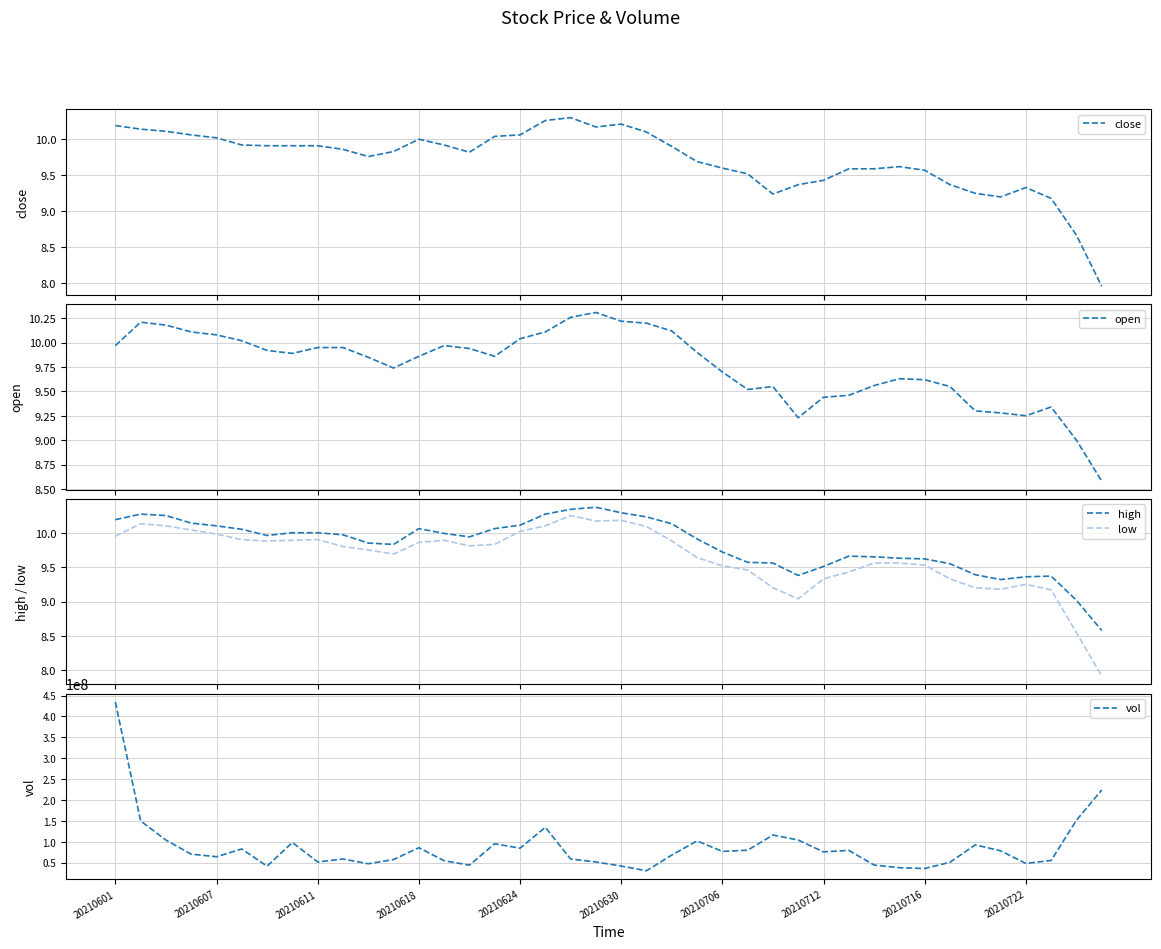

Between 14 and 37, which series saw the biggest shift?

vol